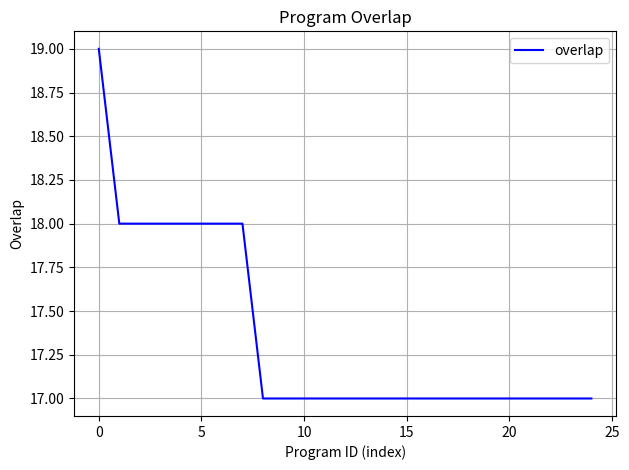

What is the minimum value shown in the chart?

17